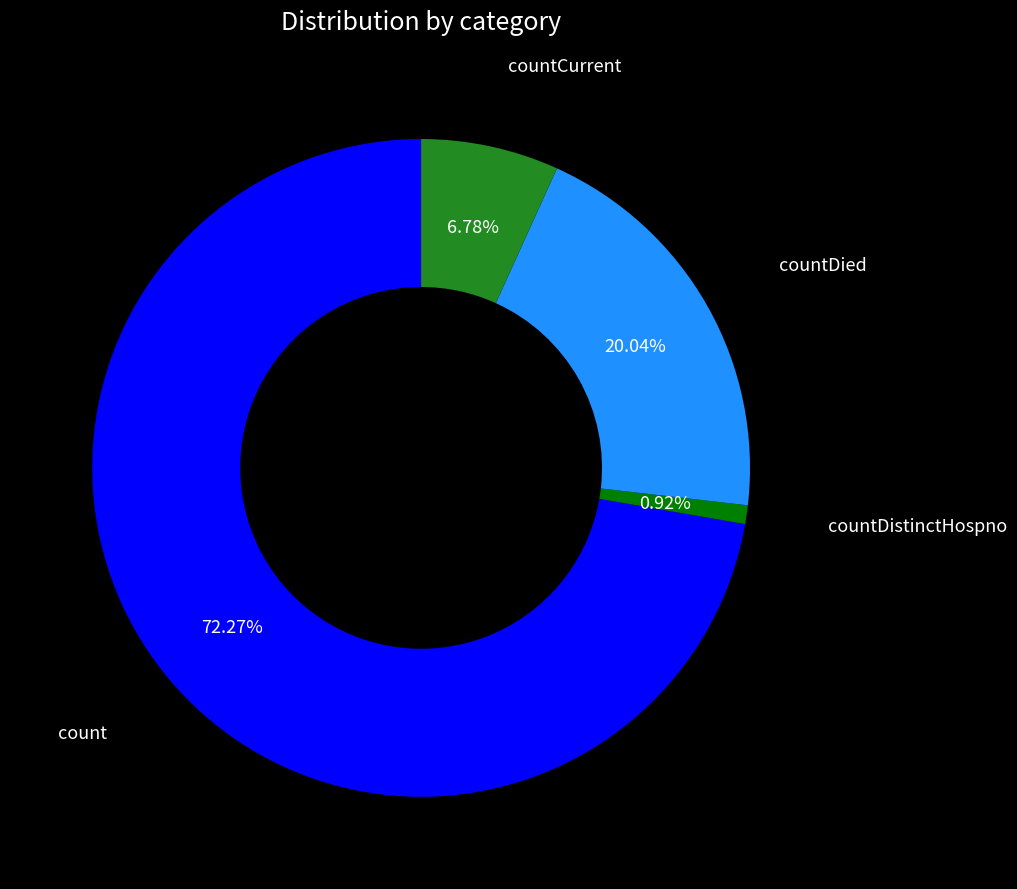

Rank the categories by value from highest to lowest.

count, countDied, countCurrent, countDistinctHospno